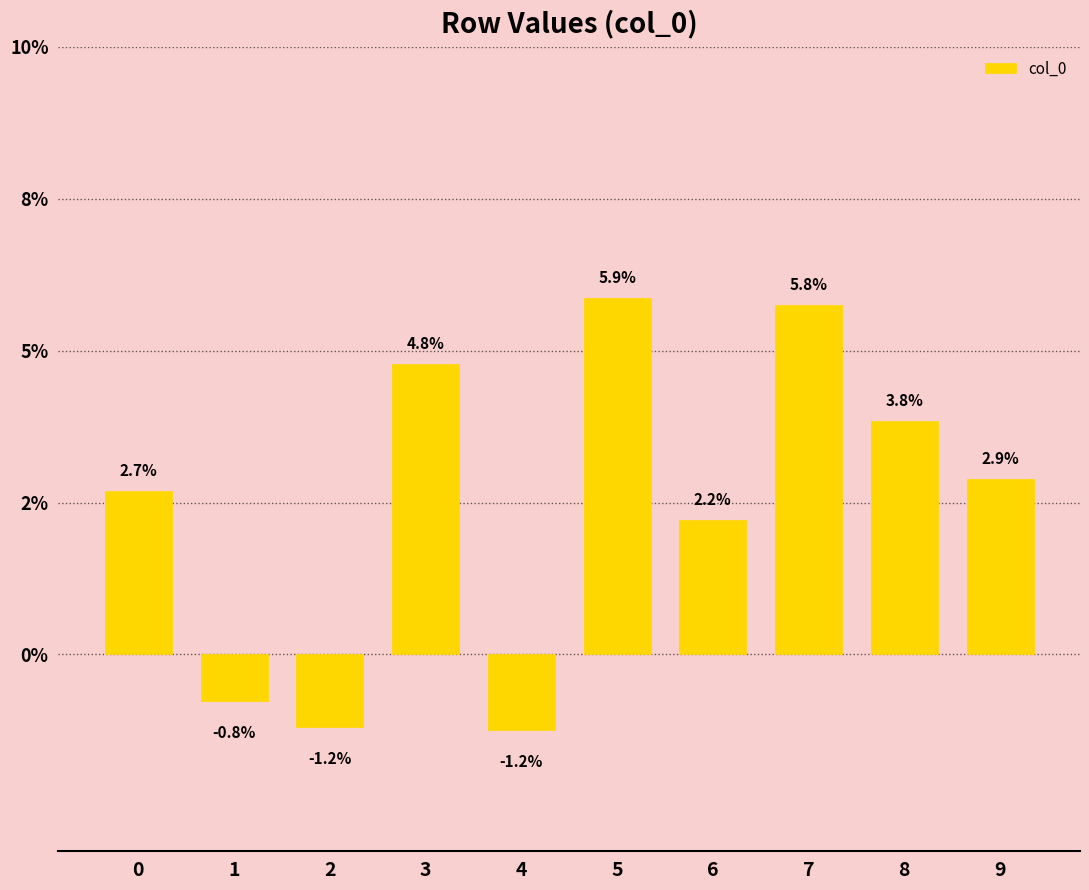

Reading right to left, list all the values displayed in this chart.

9=0.0	8=0.0	7=0.1	6=0.0	5=0.1	4=-0.0	3=0.0	2=-0.0	1=-0.0	0=0.0